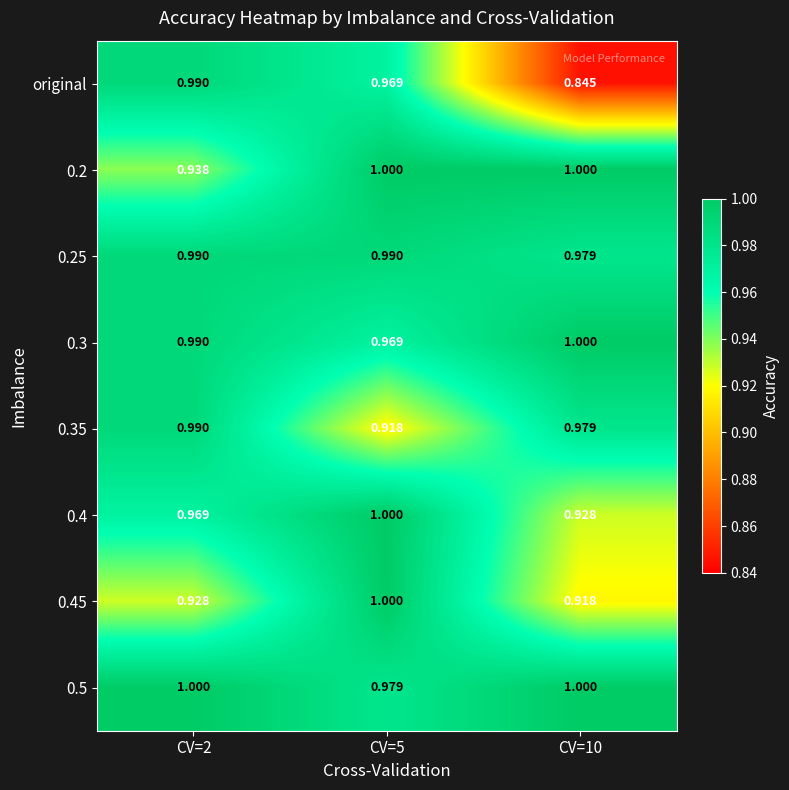

Is the value of original at CV=10 greater than the value of 0.4 at CV=2?

No